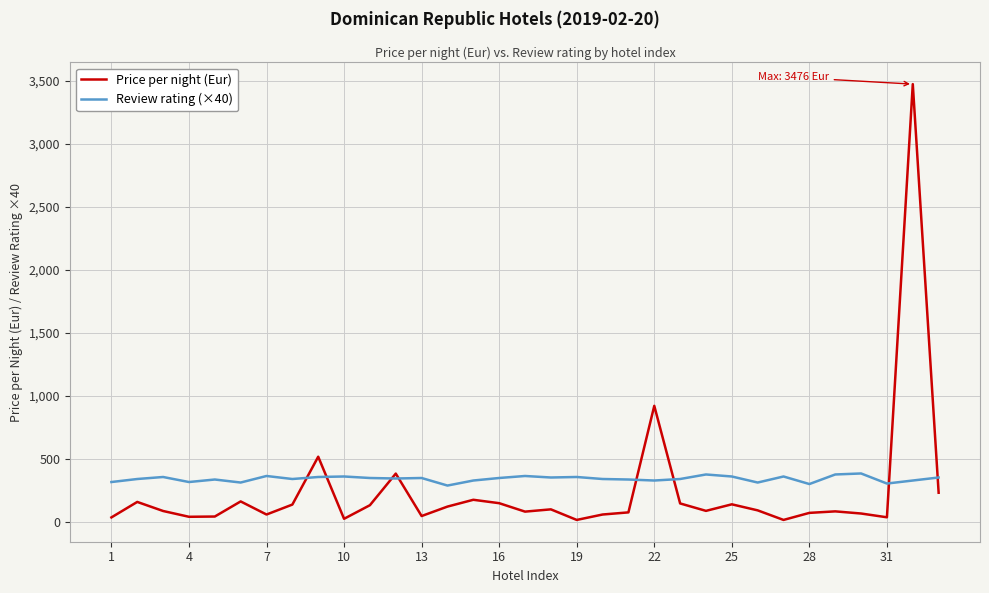

Which series has the widest spread of values?

Price per night (Eur)